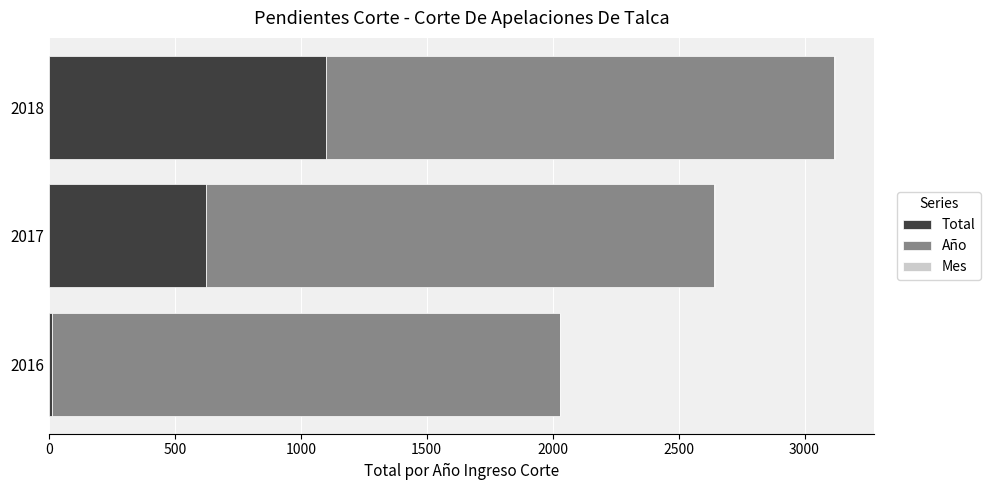

At which category is the sum across all series the highest?

2018